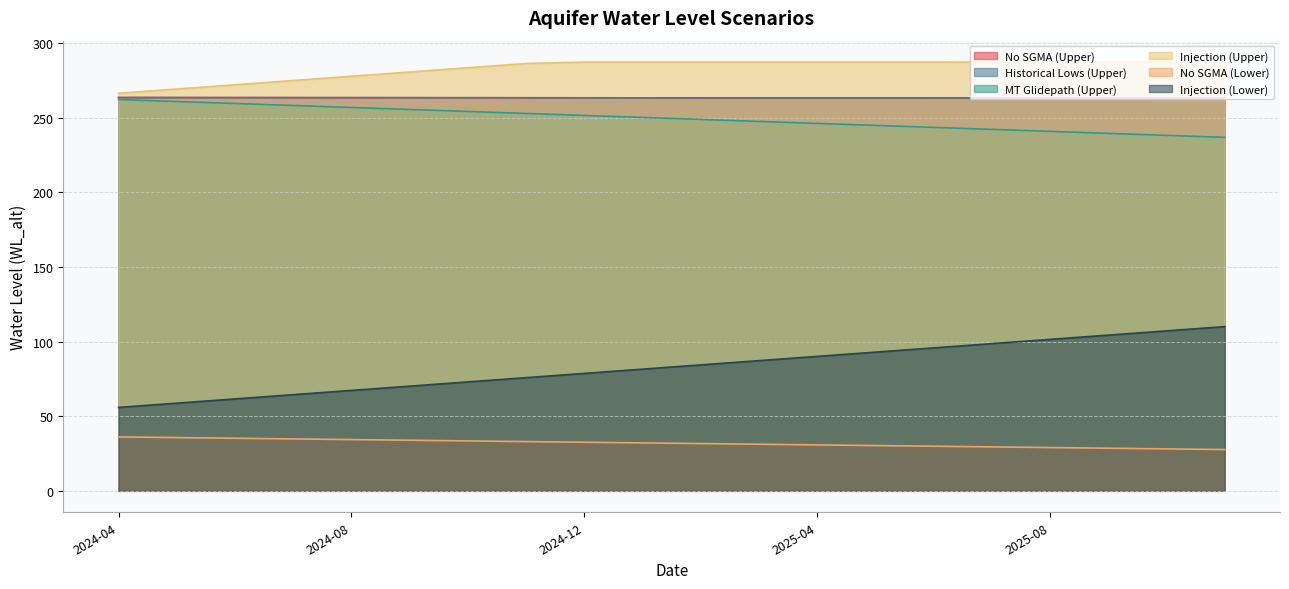

True or false: Historical Lows (Upper) has a value of 86.8 at 2025-06.

False